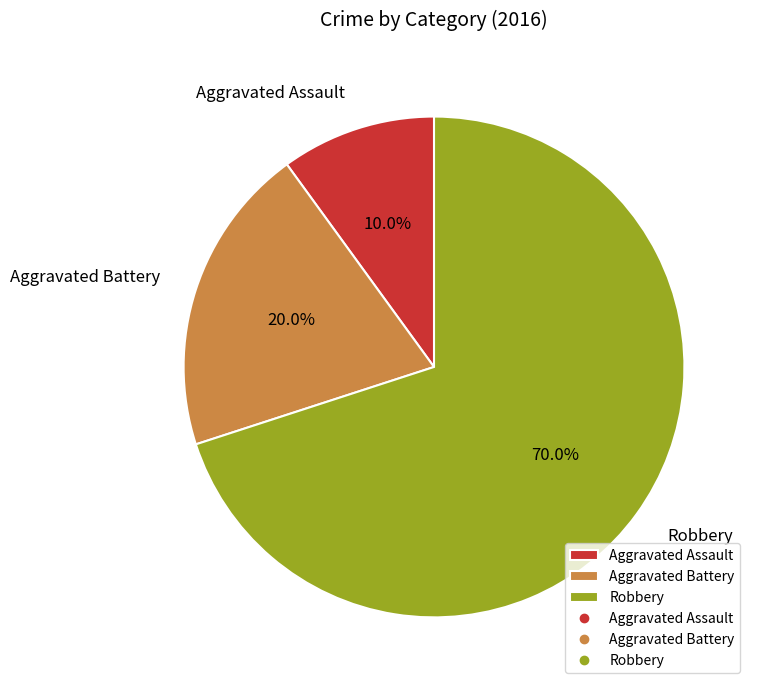

To the nearest percent, what is the difference between the largest and smallest slice percentages?

60%